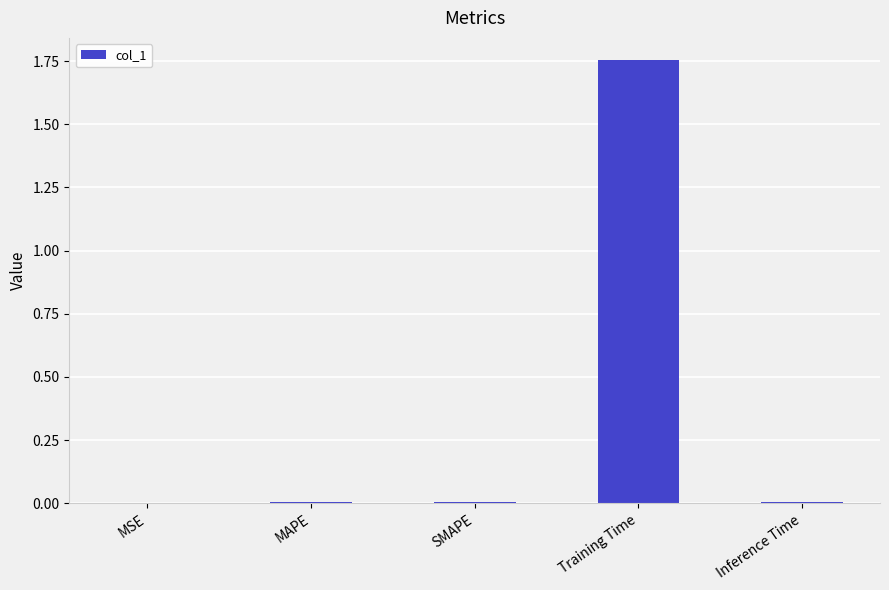

Between MSE and Training Time, which is larger?

Training Time